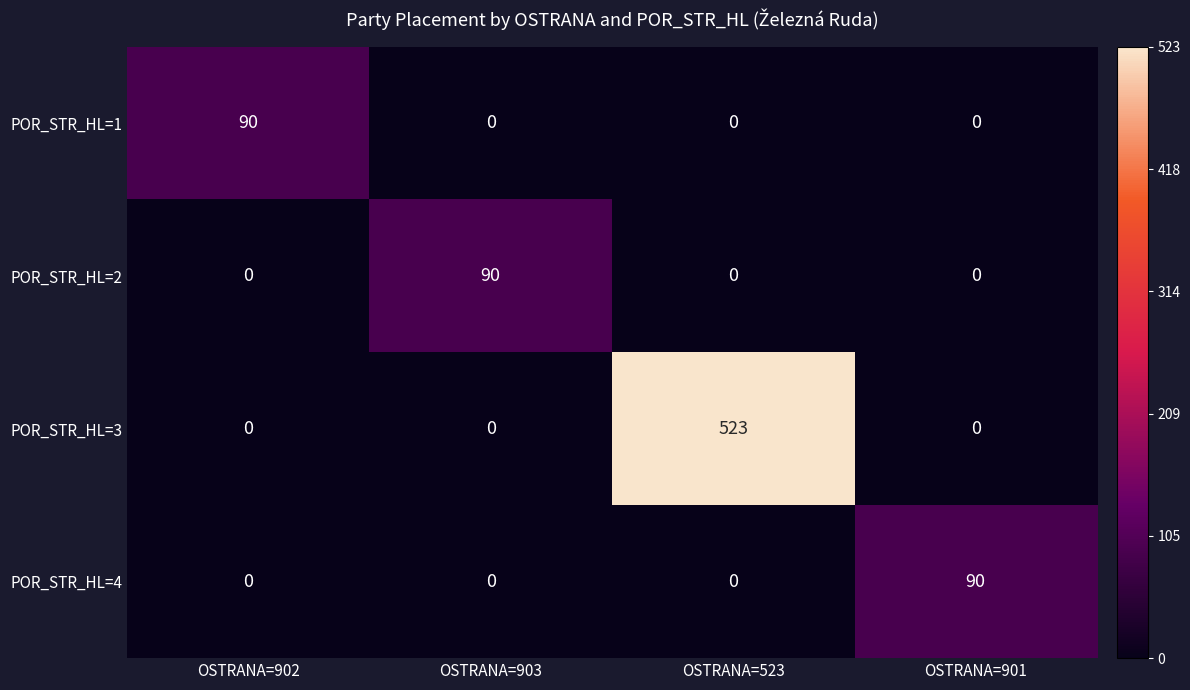

What is the difference between the maximum and minimum values in the POR_STR_HL=3 series?

523